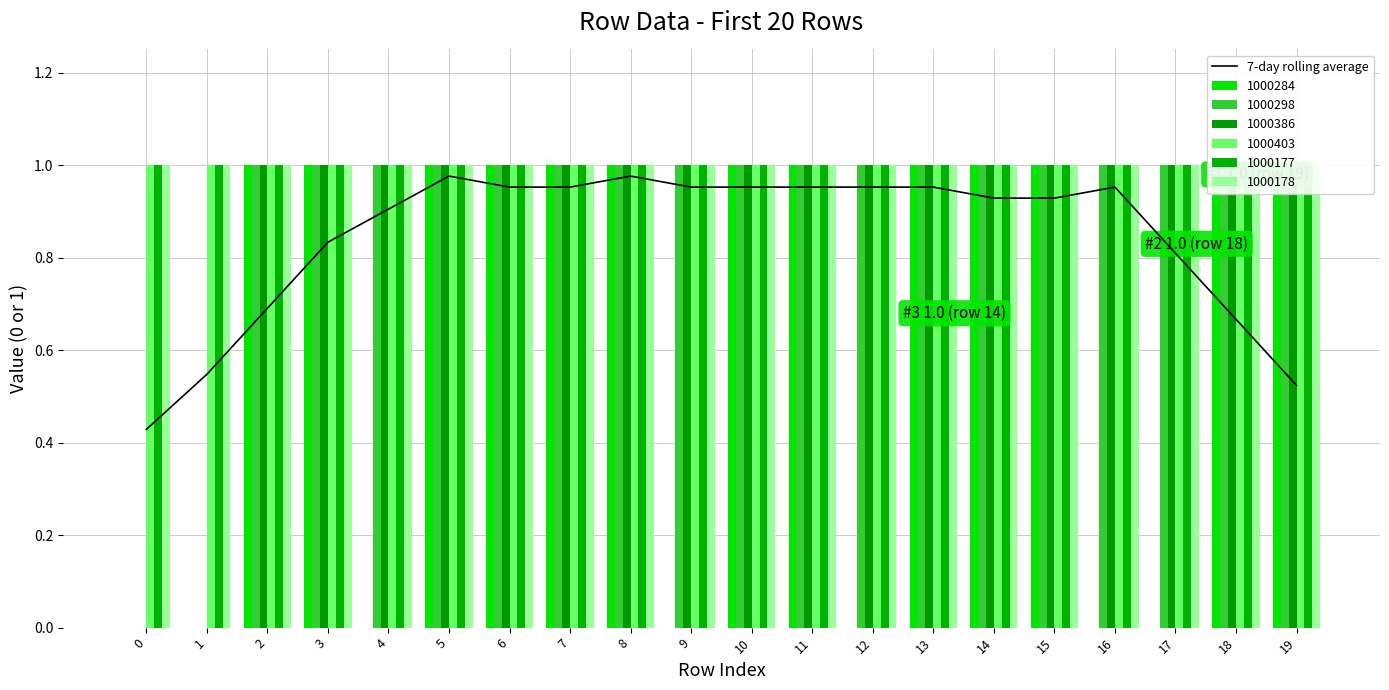

What is the change in value from 14 to 17?

-0.1